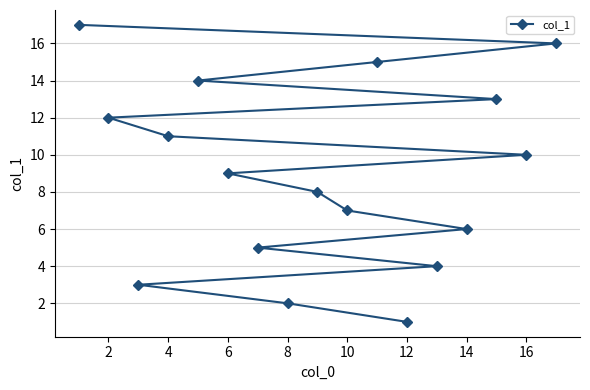

The chart shows a value of 10 at 16. True or false?

True